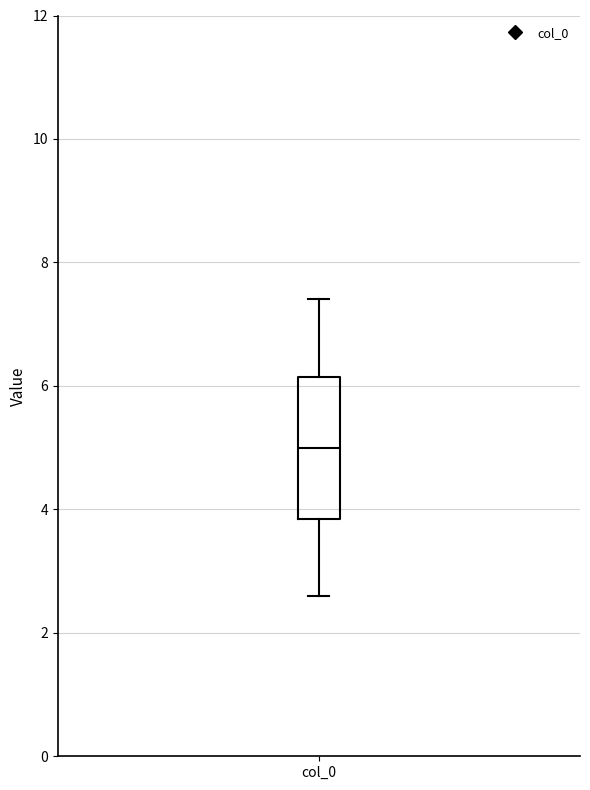

Where does the lower whisker of the box for col_0 end on the y-axis? The values are not printed on the chart, so give them approximately, as read against the axis.

2.6